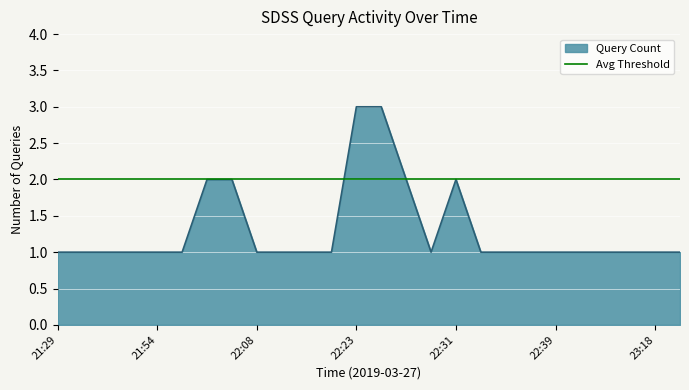

Reading left to right, transcribe all the data shown in this chart.

21:29=1	21:42=1	21:45=1	21:49=1	21:54=1	21:58=1	22:02=2	22:03=2	22:08=1	22:14=1	22:21=1	22:22=1	22:23=3	22:24=3	22:28=2	22:30=1	22:31=2	22:32=1	22:34=1	22:36=1	22:39=1	22:47=1	23:00=1	23:09=1	23:18=1	23:22=1